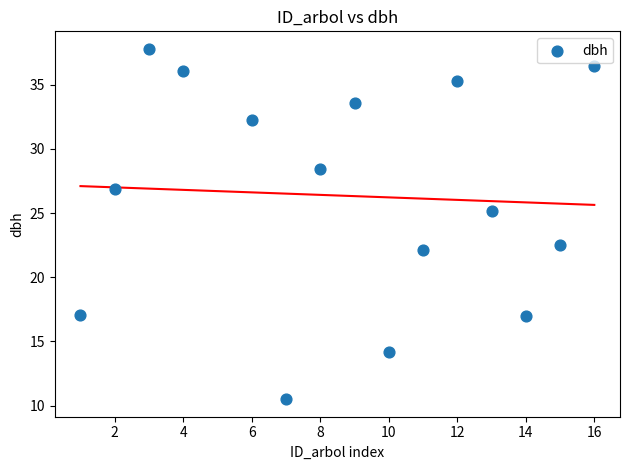

What is the range of Y values (max minus min)?

27.3